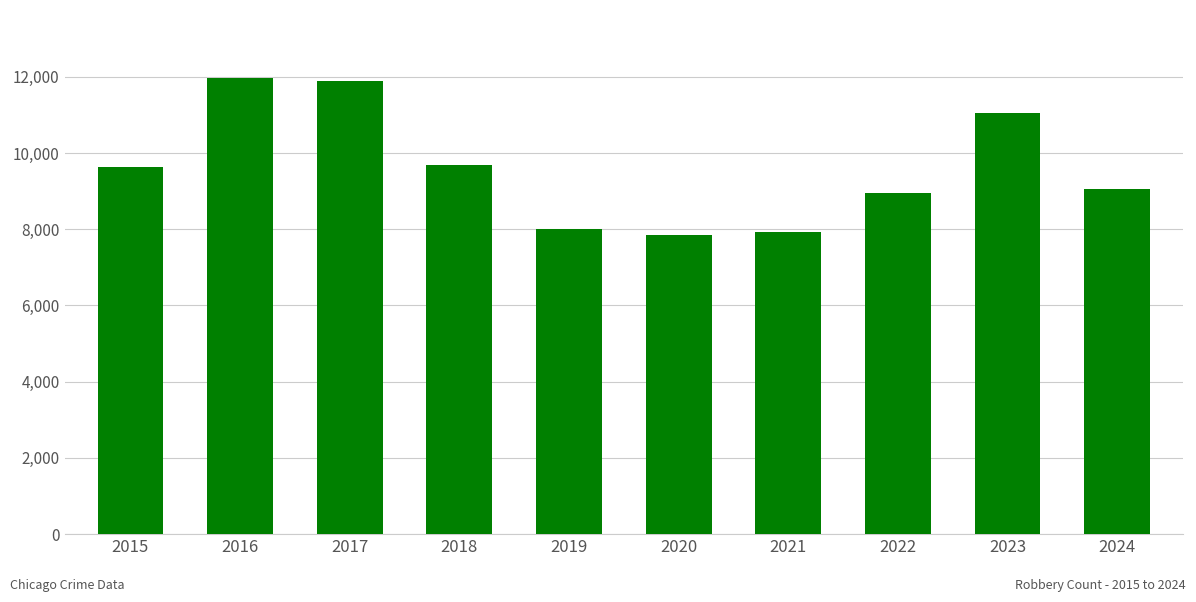

How many categories are shown in the chart?

10